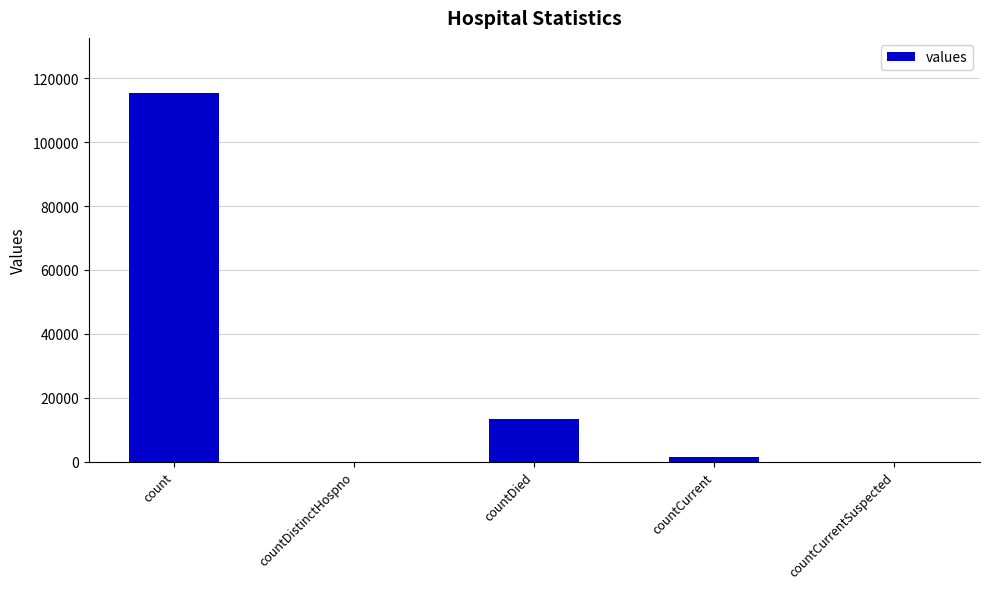

True or false: the data shows -72946 at countDistinctHospno.

False